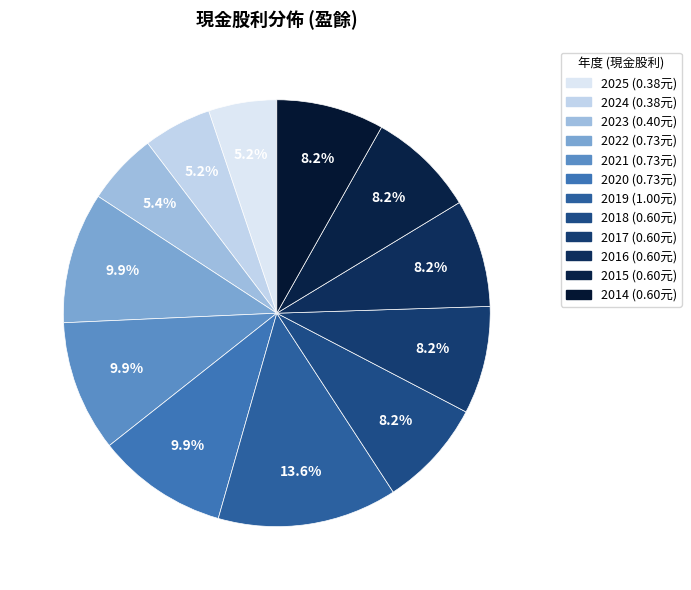

How many segments does this pie chart have?

12